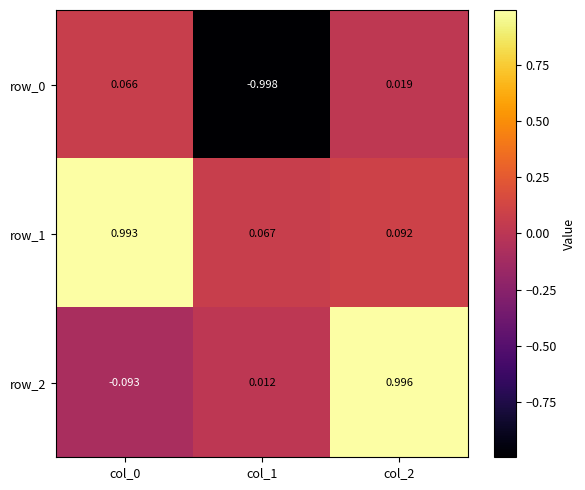

The value of row_1 at col_2 is 0.0. True or false?

False